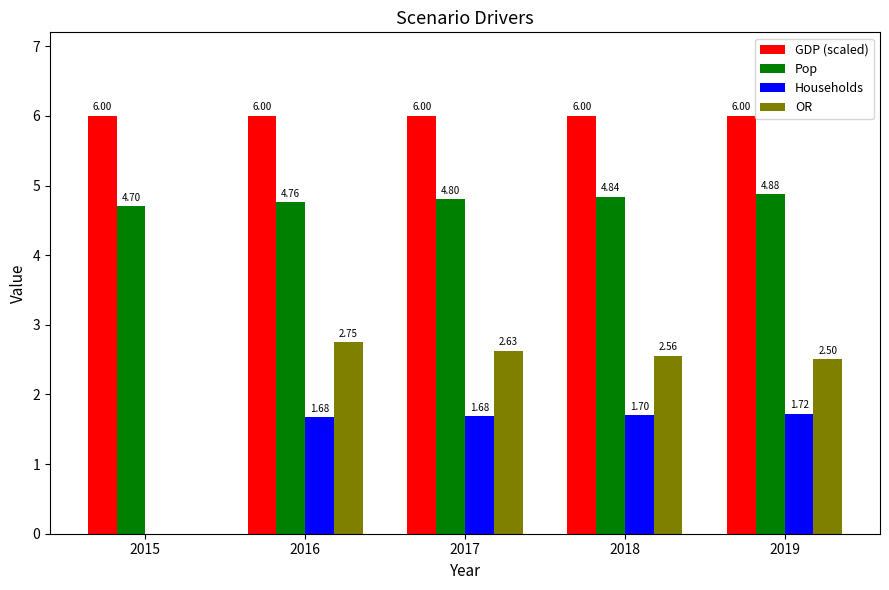

What are all the series names shown in the legend?

GDP (scaled), Pop, Households, OR